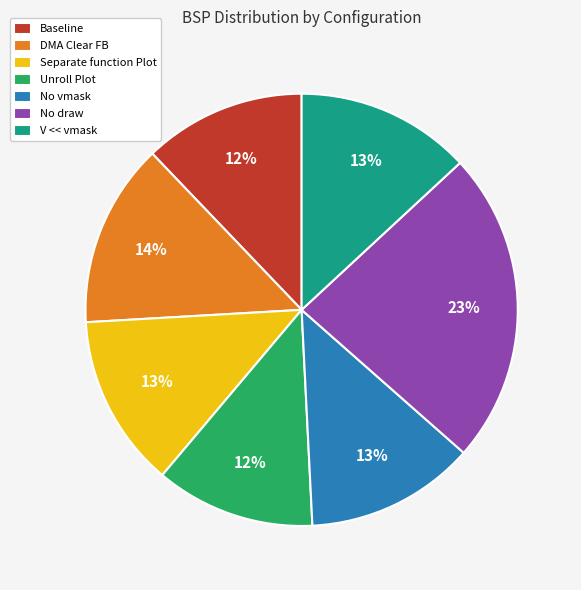

What percentage is the Separate function Plot slice, to the nearest percent?

13%